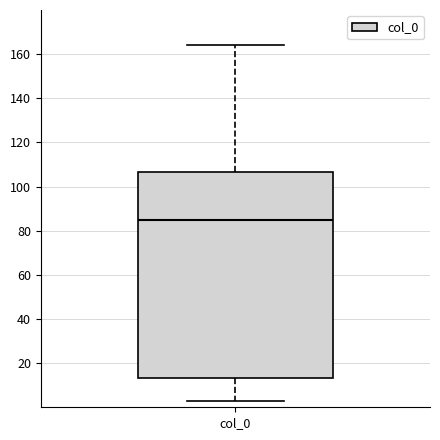

Where does the upper whisker of the box for col_0 end on the y-axis? The values are not printed on the chart, so give them approximately, as read against the axis.

164